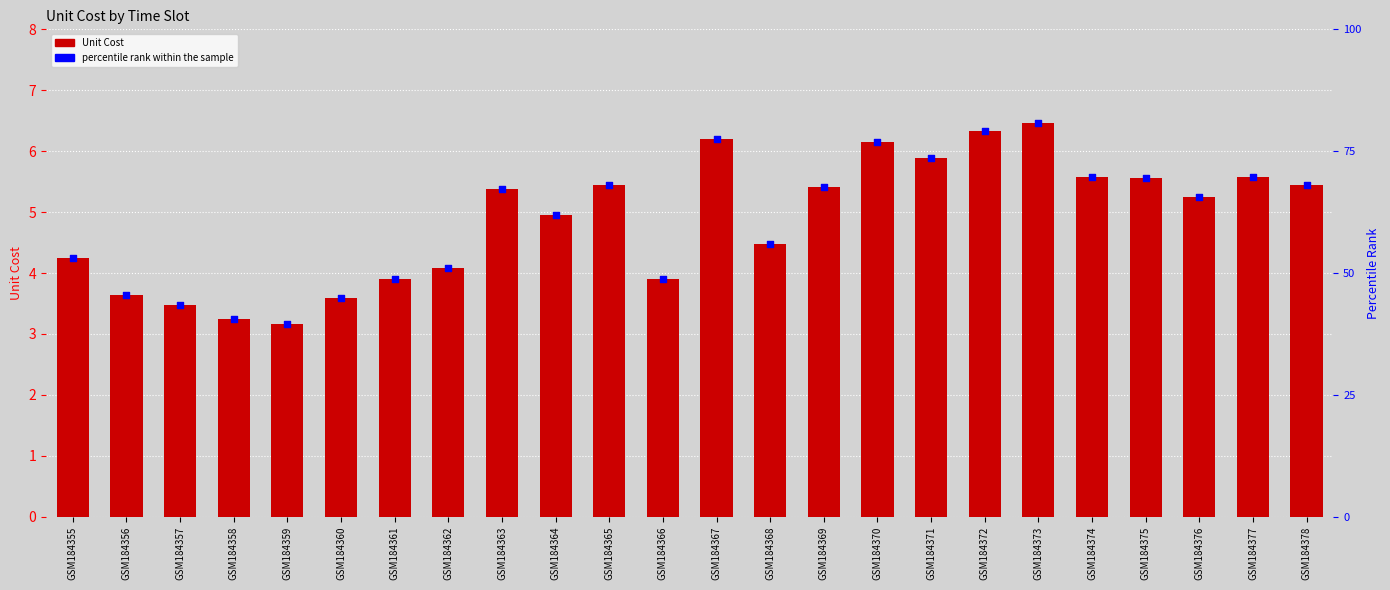

Which series reaches the maximum Y coordinate?

Unit Cost